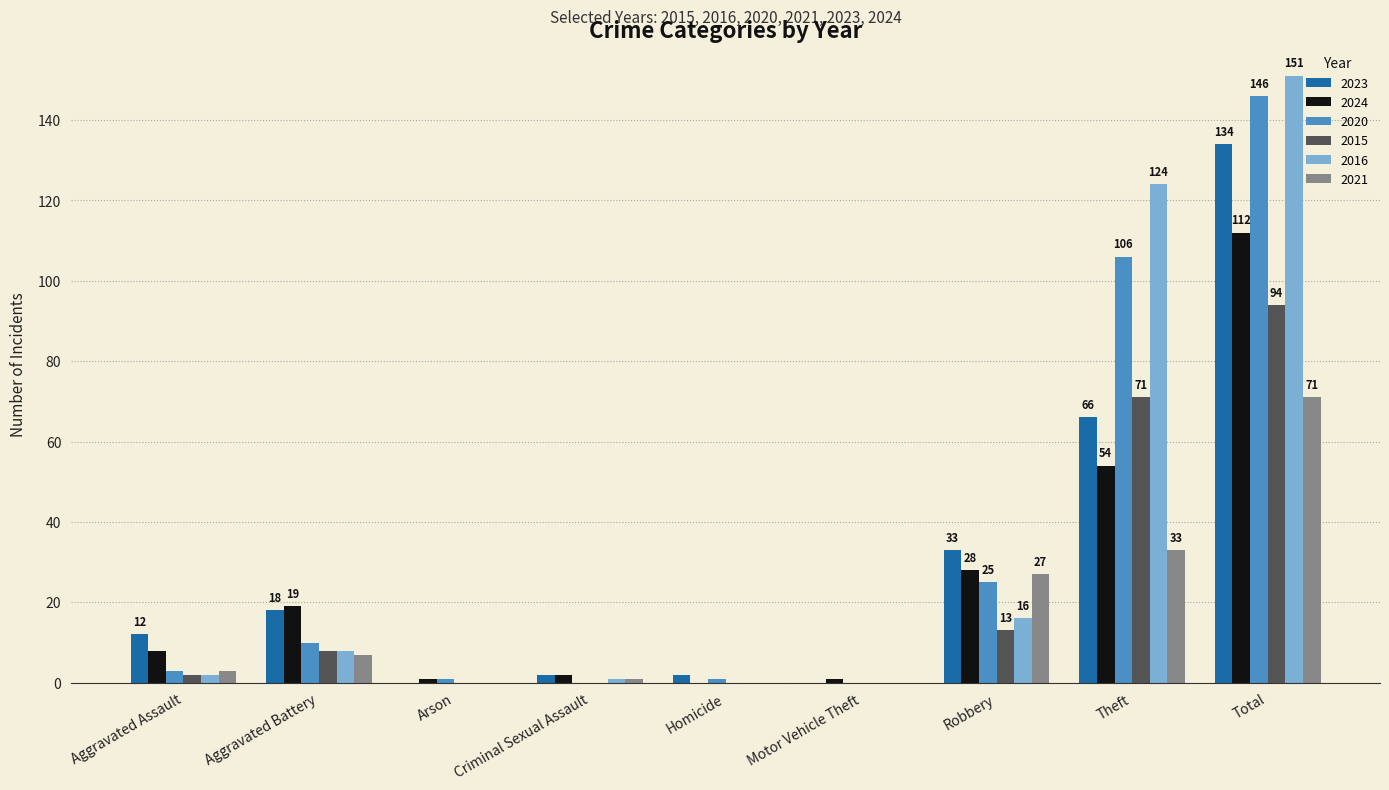

Which category has the highest value in the 2021 series?

Total